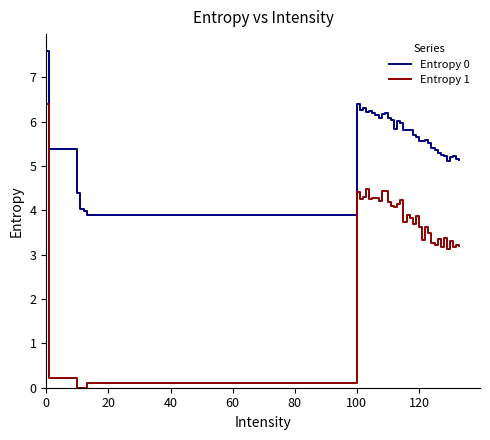

Rank the series by their average value, from lowest to highest.

Entropy 1, Entropy 0